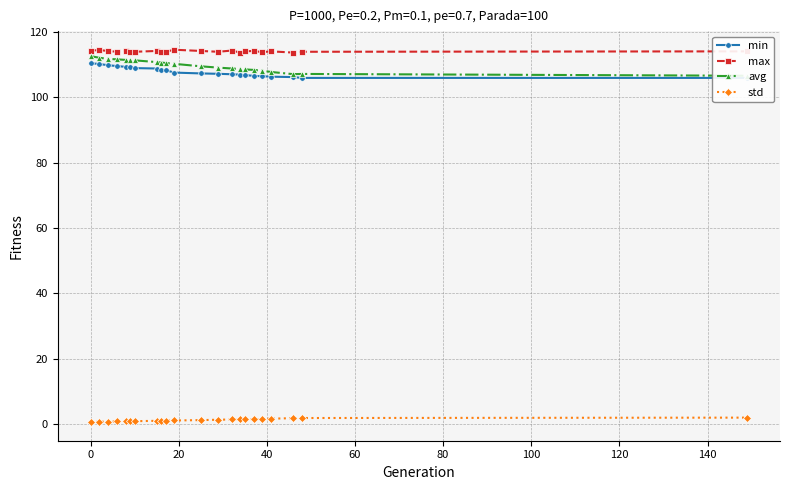

What are all the series names shown in the legend?

min, max, avg, std